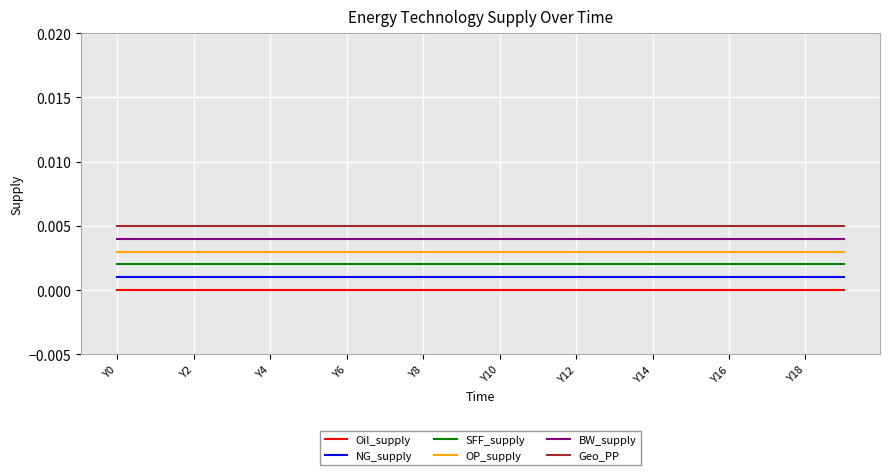

True or false: SFF_supply and Geo_PP cross at least once.

False